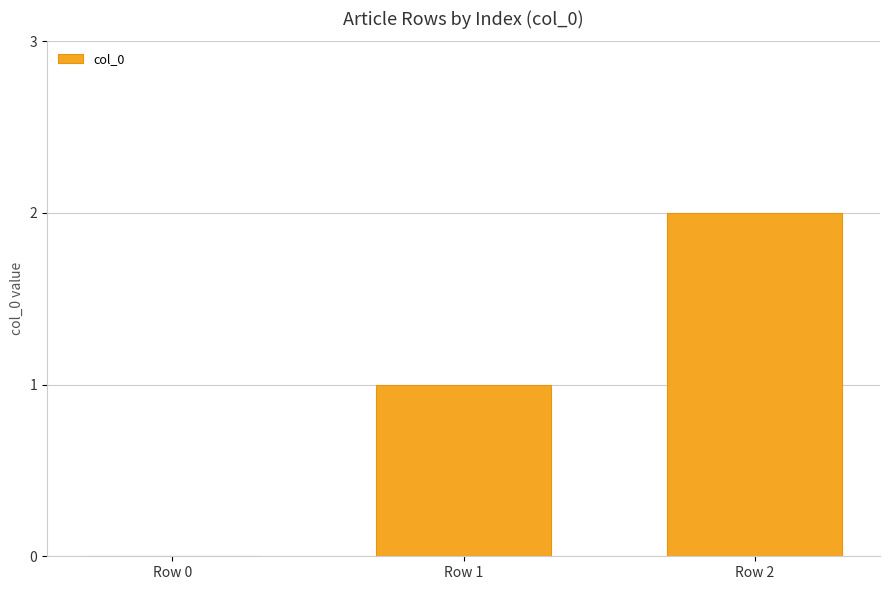

The chart shows a value of 0 at Row 0. True or false?

True